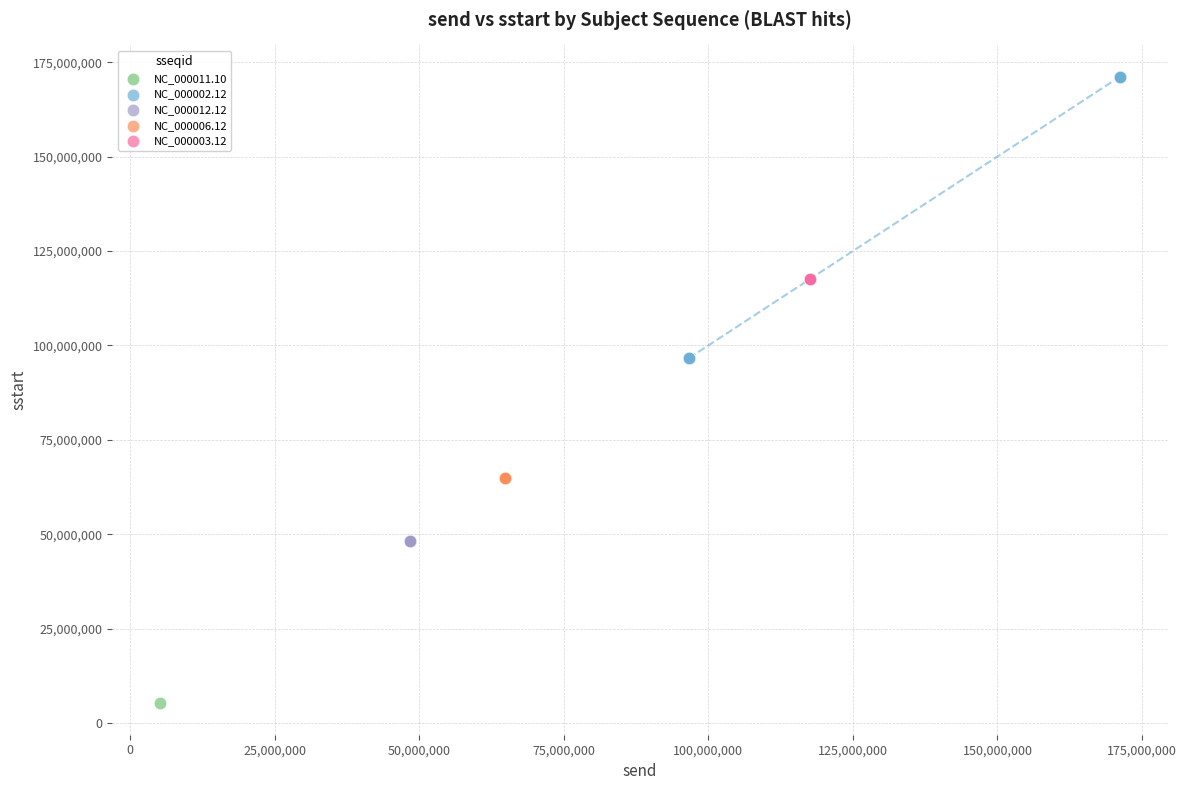

What are all the series names shown in the legend?

NC_000011.10, NC_000002.12, NC_000012.12, NC_000006.12, NC_000003.12